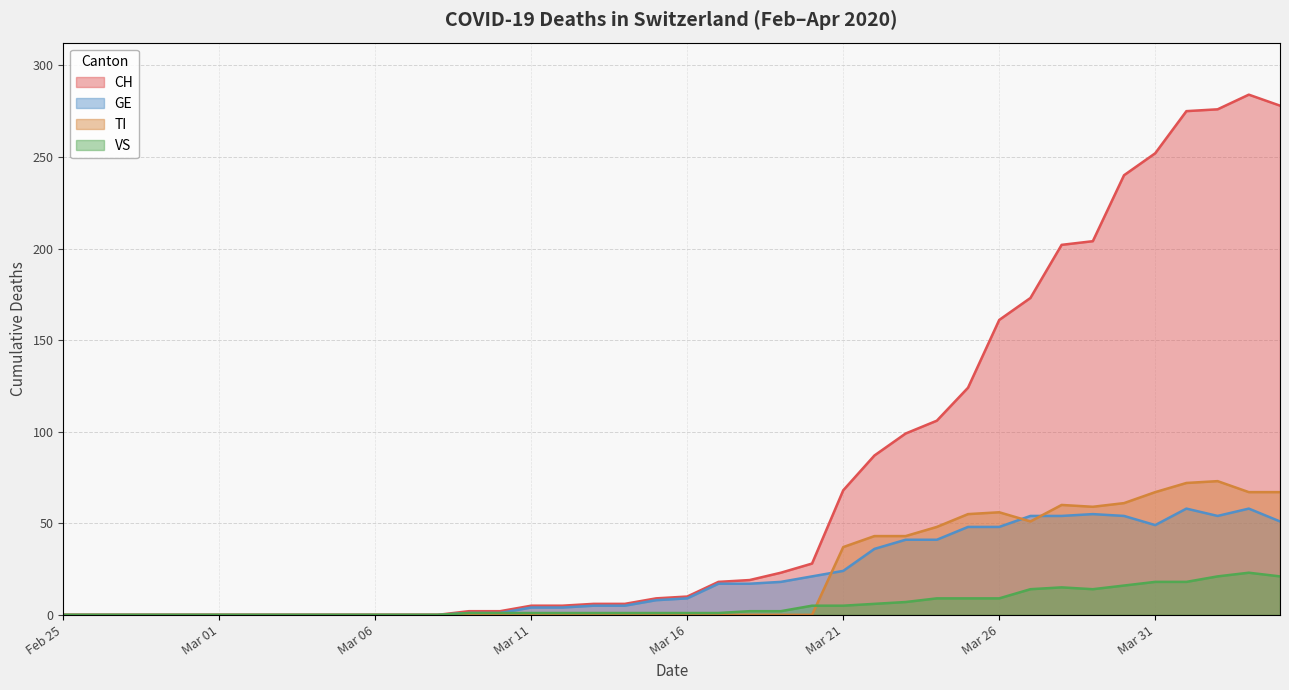

Which series has the widest spread of values?

CH